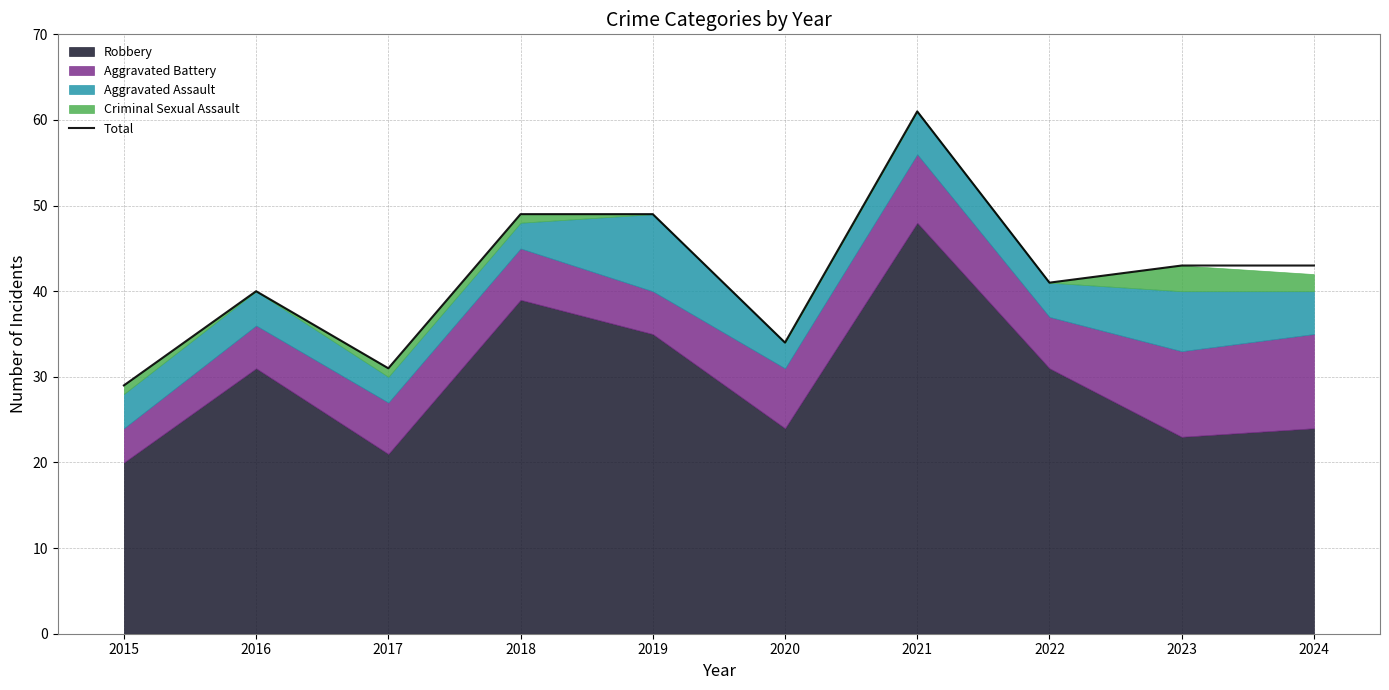

What is the average value?

42